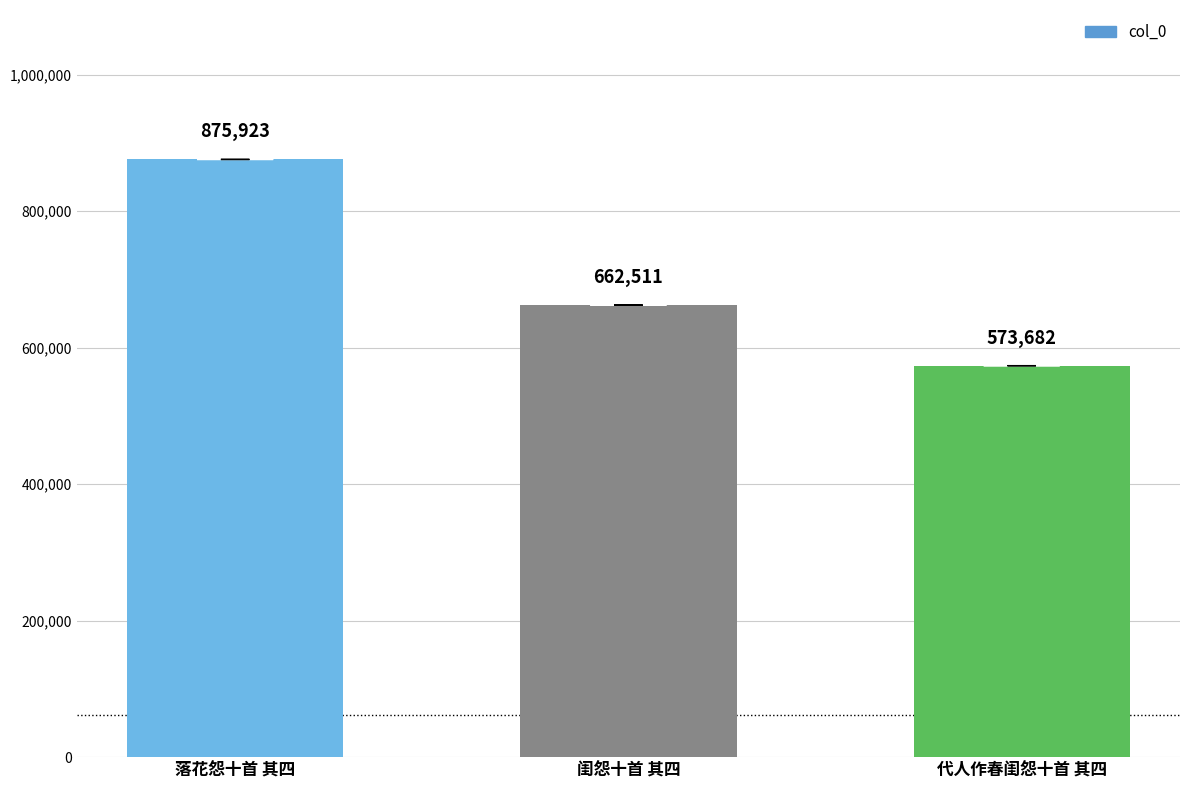

Rank the categories by value from lowest to highest.

代人作春闺怨十首 其四, 闺怨十首 其四, 落花怨十首 其四